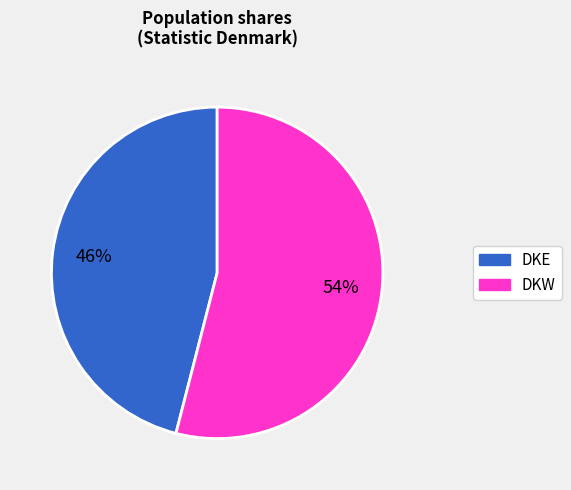

Is it true that DKW is 62% of the pie?

False